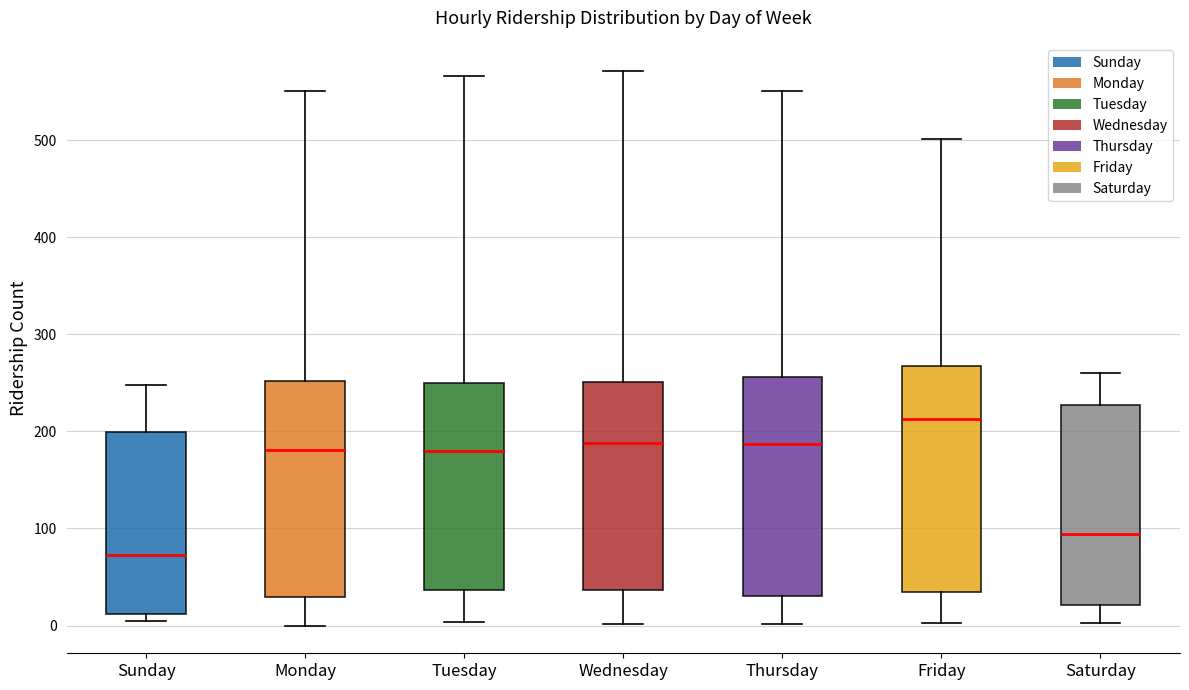

Reading left to right, transcribe this box plot: for each box, give where its median line is, the range the box spans, and where its two whiskers end, as read against the y-axis. The values are not printed on the chart, so give them approximately, as read against the axis.

Sunday: median 70, box 10 to 200, whiskers 10 (just below the box's lower edge) to 250
Monday: median 180, box 30 to 250, whiskers 0 to 550
Tuesday: median 180, box 40 to 250, whiskers 0 to 570
Wednesday: median 190, box 40 to 250, whiskers 0 to 570
Thursday: median 190, box 30 to 260, whiskers 0 to 550
Friday: median 210, box 30 to 270, whiskers 0 to 500
Saturday: median 90, box 20 to 230, whiskers 0 to 260